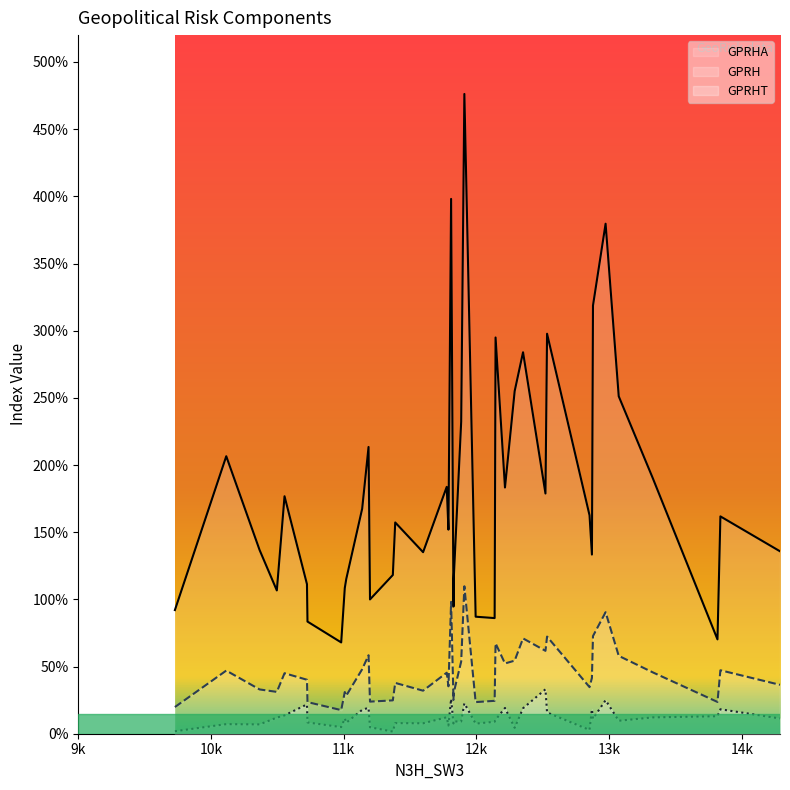

True or false: GPRH has more than 0 points higher than both neighbors.

True